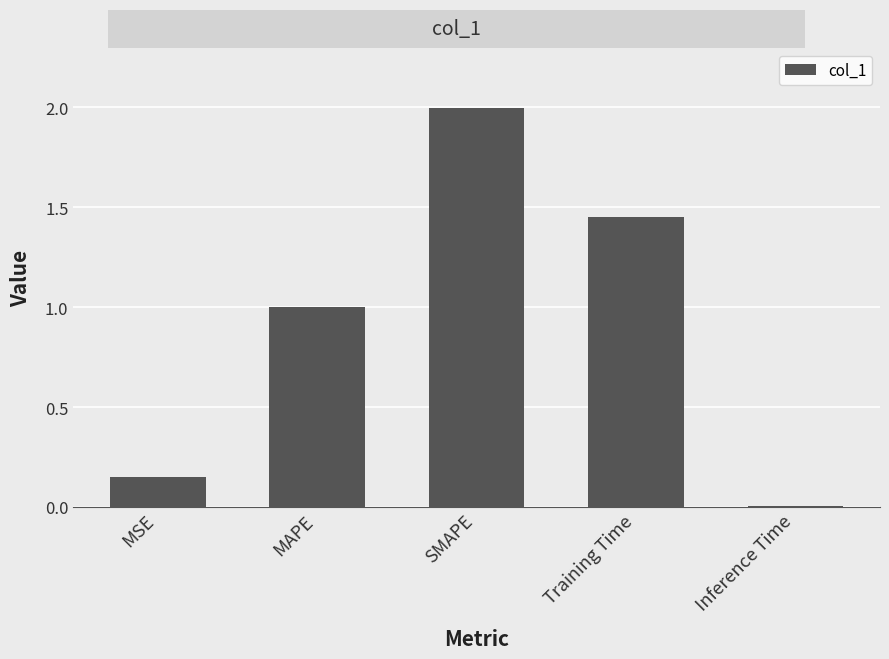

How many series are shown in this chart?

1